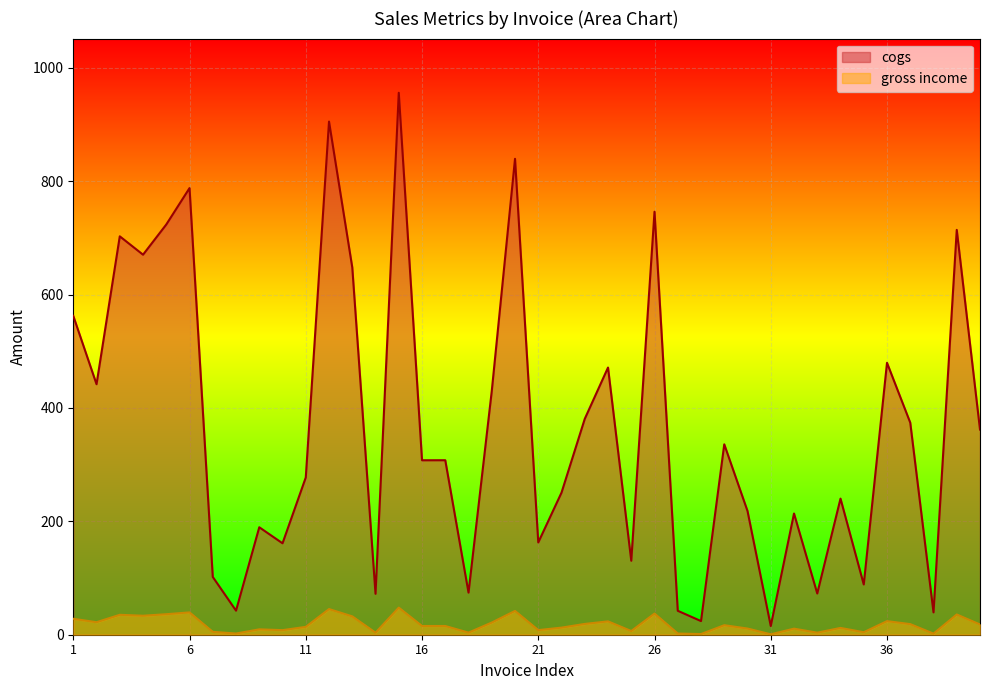

How many categories are shown in the chart?

40